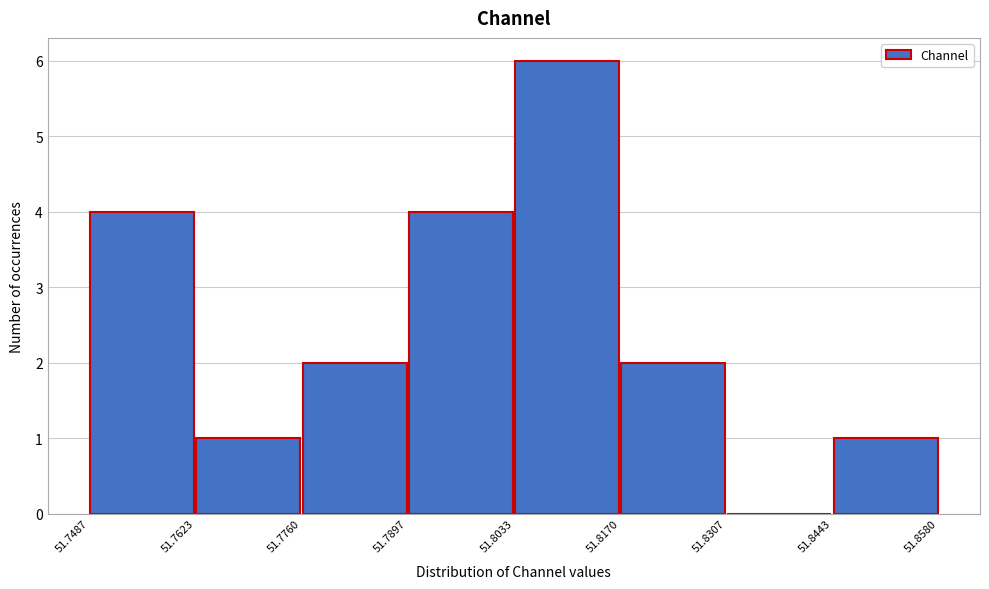

Reading left to right, list every bar in this chart as the range it spans on the x-axis followed by its height. The values are not printed on the chart, so give them approximately, as read against the axis.

51.7487 to 51.7623: 4
51.7623 to 51.7760: 1
51.7760 to 51.7897: 2
51.7897 to 51.8033: 4
51.8033 to 51.8170: 6
51.8170 to 51.8307: 2
51.8307 to 51.8443: 0
51.8443 to 51.8580: 1